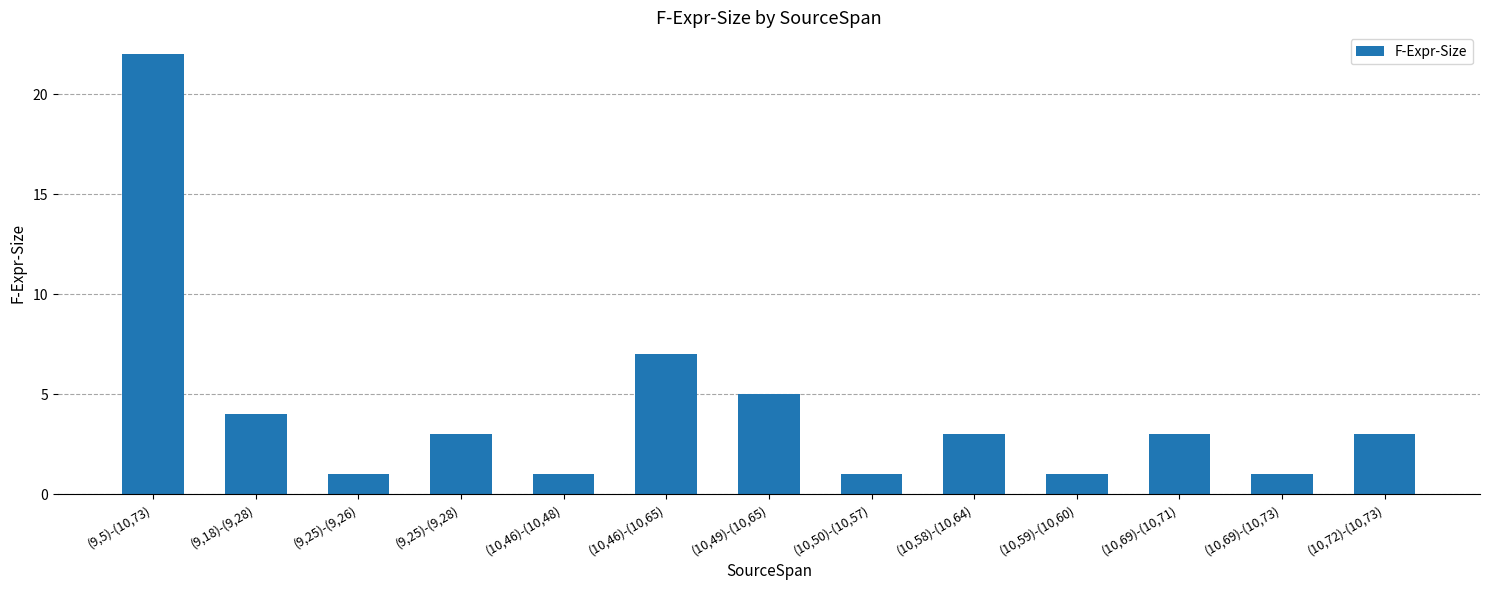

Which label corresponds to the largest value in the chart?

(9,5)-(10,73)